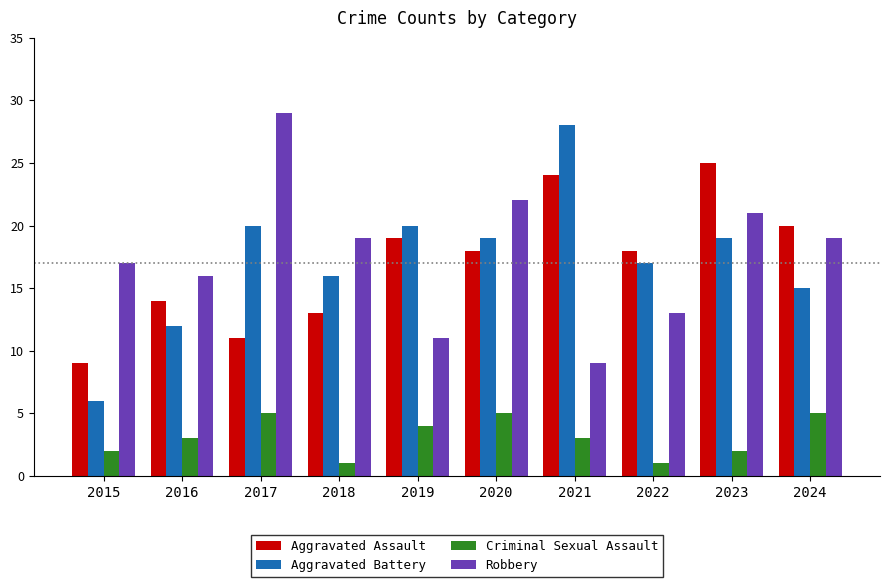

What is the spread (max minus min) of values at 2020?

17